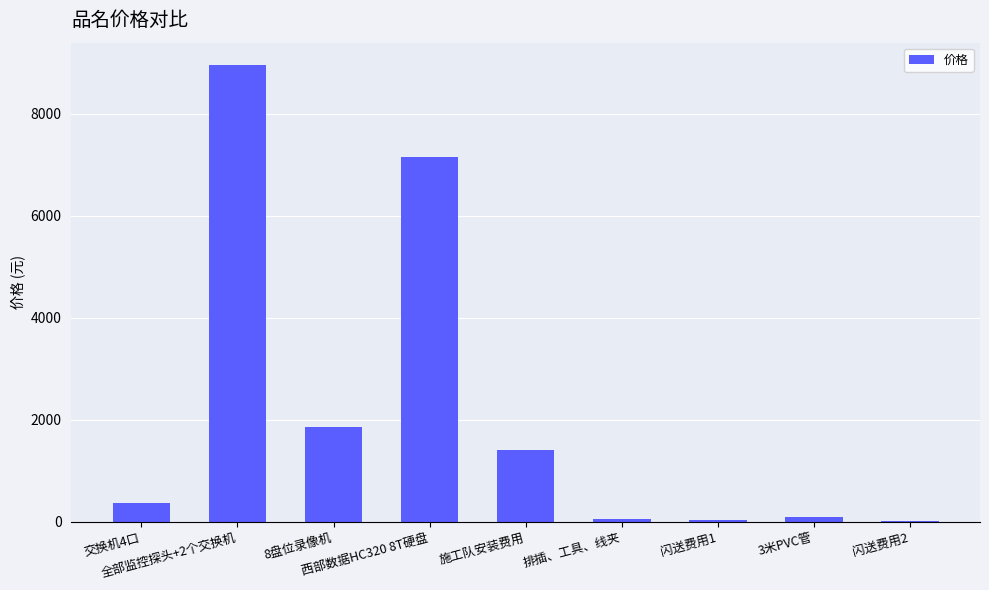

Approximately how many times larger is the value at 闪送费用2 compared to 闪送费用1?

0.4